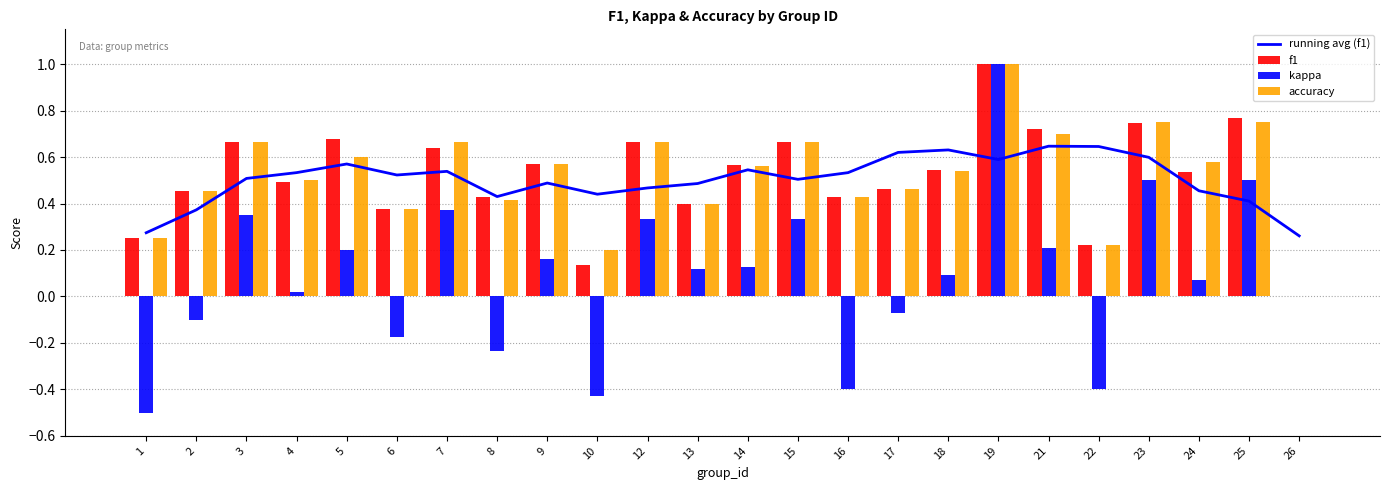

Which category has the highest value across all series?

19